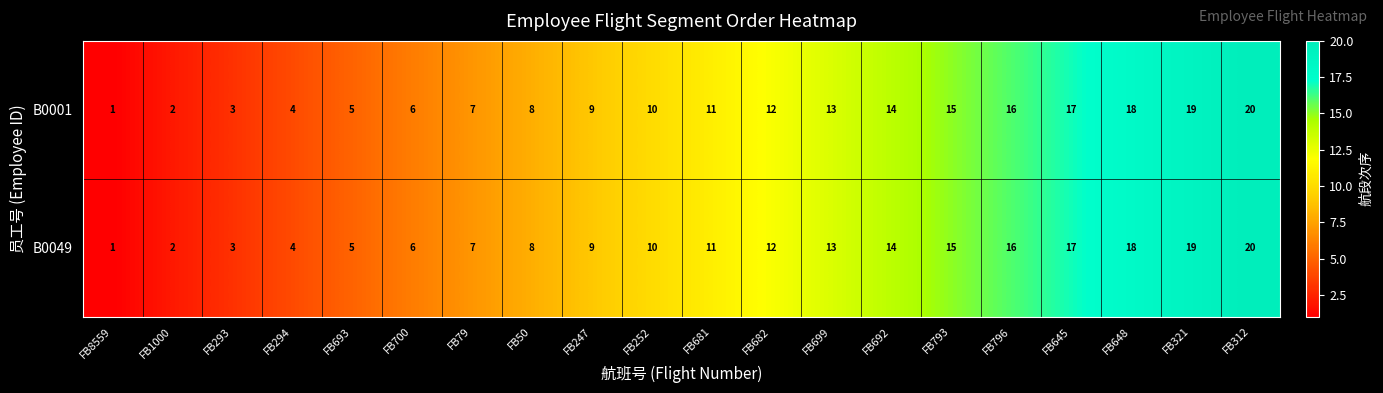

Rank the categories by B0001 value from highest to lowest.

FB312, FB321, FB648, FB645, FB796, FB793, FB692, FB699, FB682, FB681, FB252, FB247, FB50, FB79, FB700, FB693, FB294, FB293, FB1000, FB8559